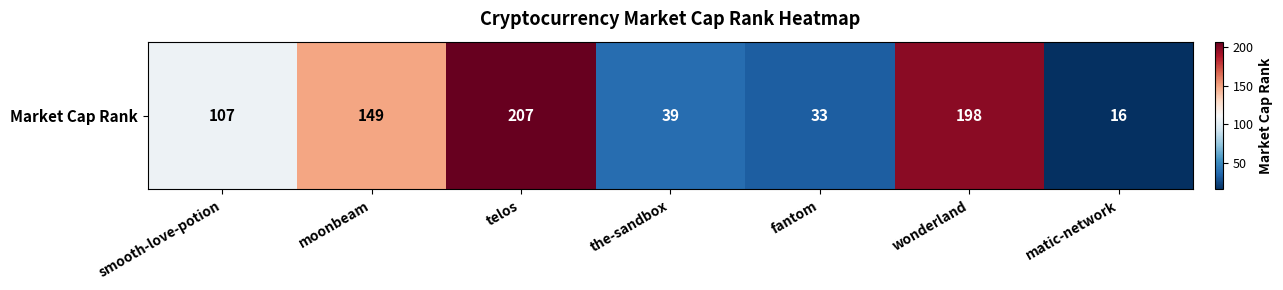

What is the sum of all values?

749